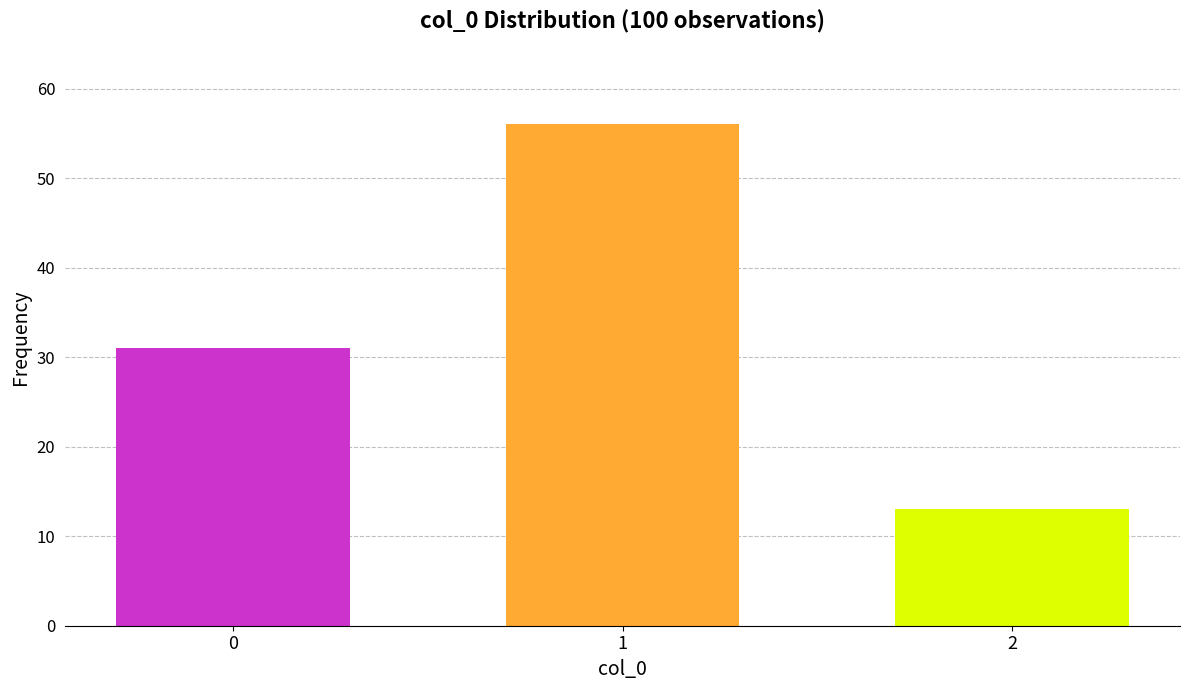

Reading left to right, list all the values displayed in this chart.

31	56	13